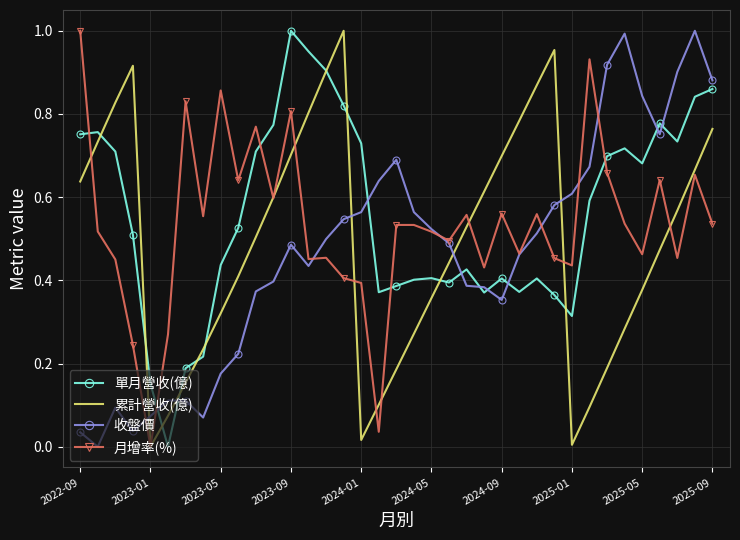

Which series ends up on top after the final intersection of 收盤價 and 累計營收(億)?

收盤價